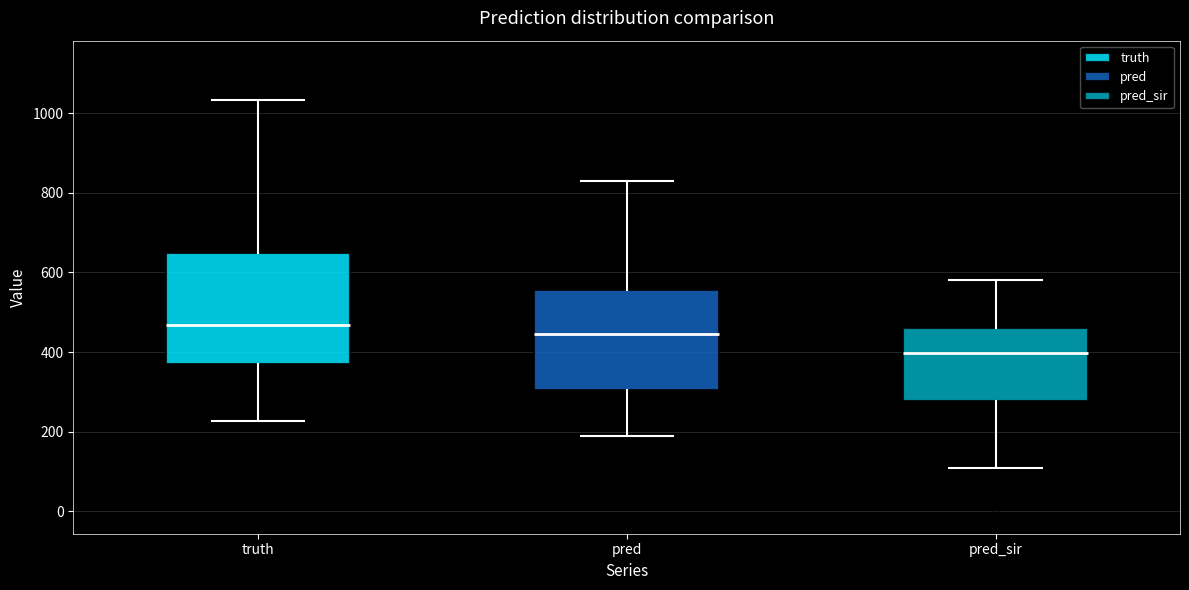

Reading left to right, read every box against the y-axis: the position of its median line, the range the box covers, and the ends of its whiskers. The values are not printed on the chart, so give them approximately, as read against the axis.

truth: median 460, box 380 to 640, whiskers 220 to 1040
pred: median 440, box 300 to 560, whiskers 180 to 820
pred_sir: median 400, box 280 to 460, whiskers 100 to 580